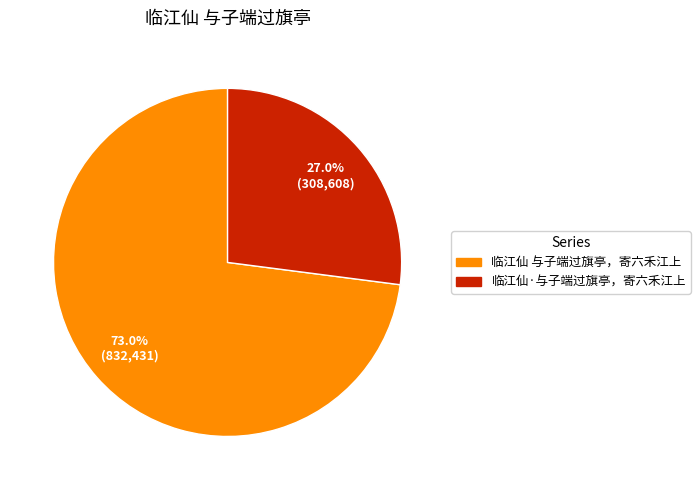

The 临江仙 与子端过旗亭，寄六禾江上 slice represents 62% of the pie. True or false?

False